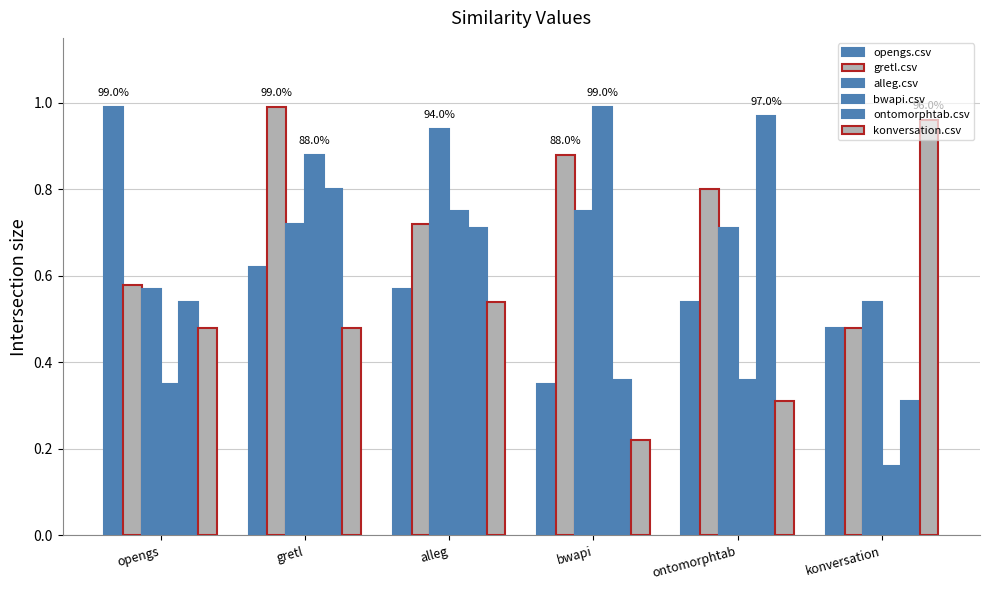

How many groups of bars are there?

6